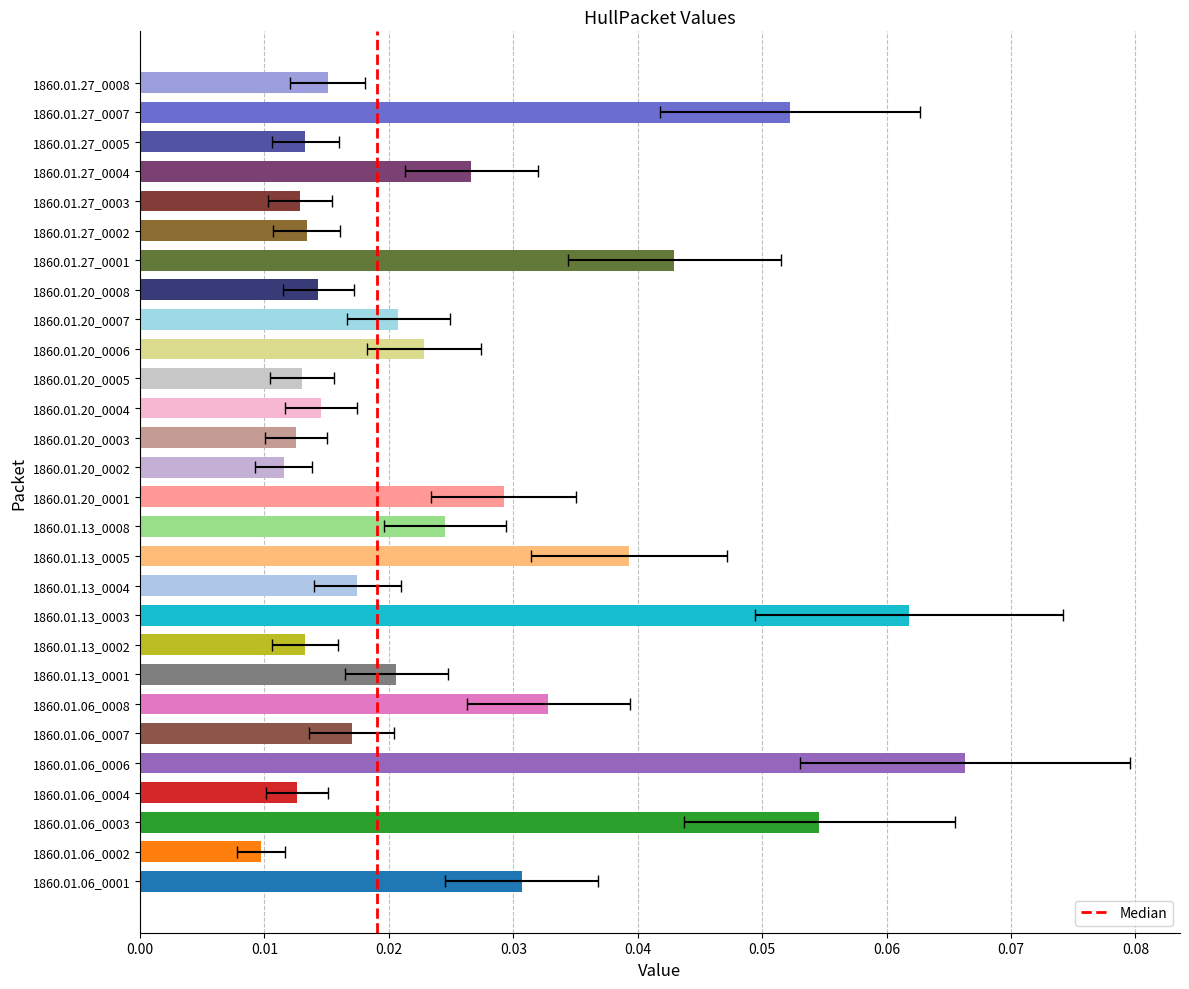

The chart shows a value of 0.0 at 1860.01.13_0008. True or false?

False